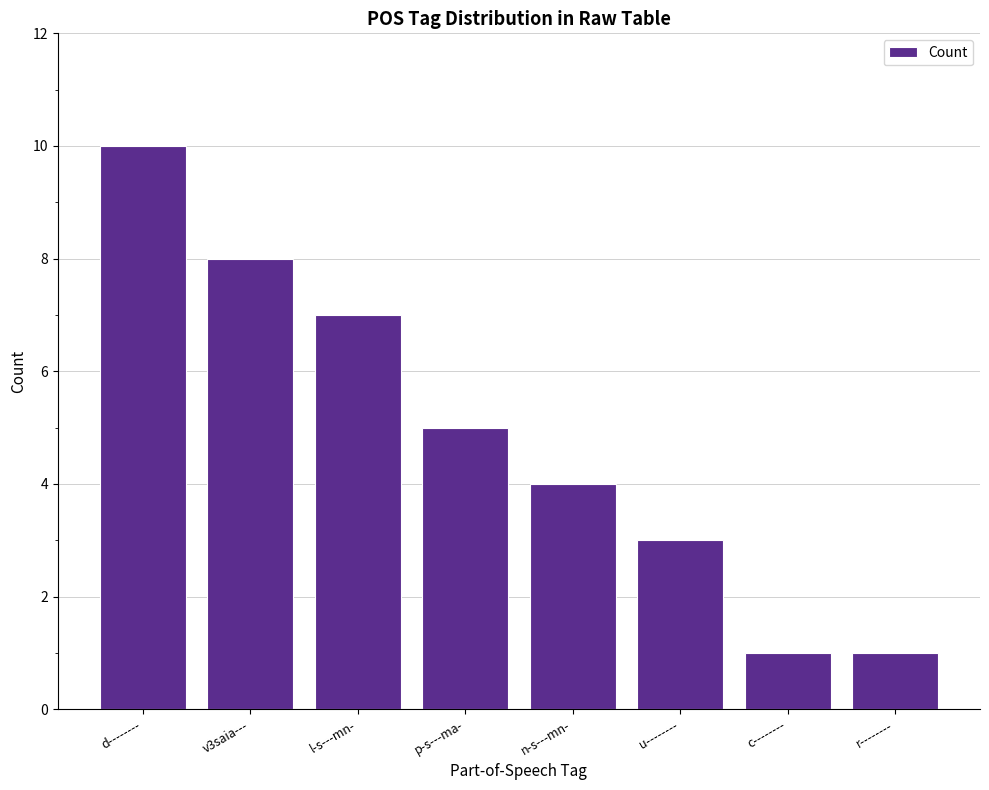

What is the minimum value shown in the chart?

1